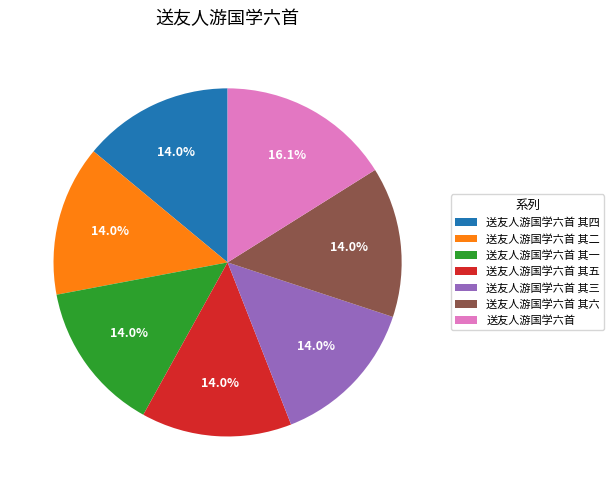

Does 送友人游国学六首 其四 account for over 50% of the chart?

No